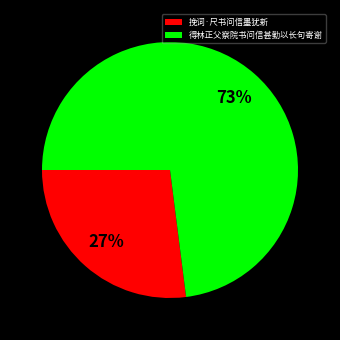

To the nearest percent, what is the difference between the 得林正父察院书问信甚勤以长句寄谢 and 挽词·尺书问信墨犹新 slice percentages?

46%